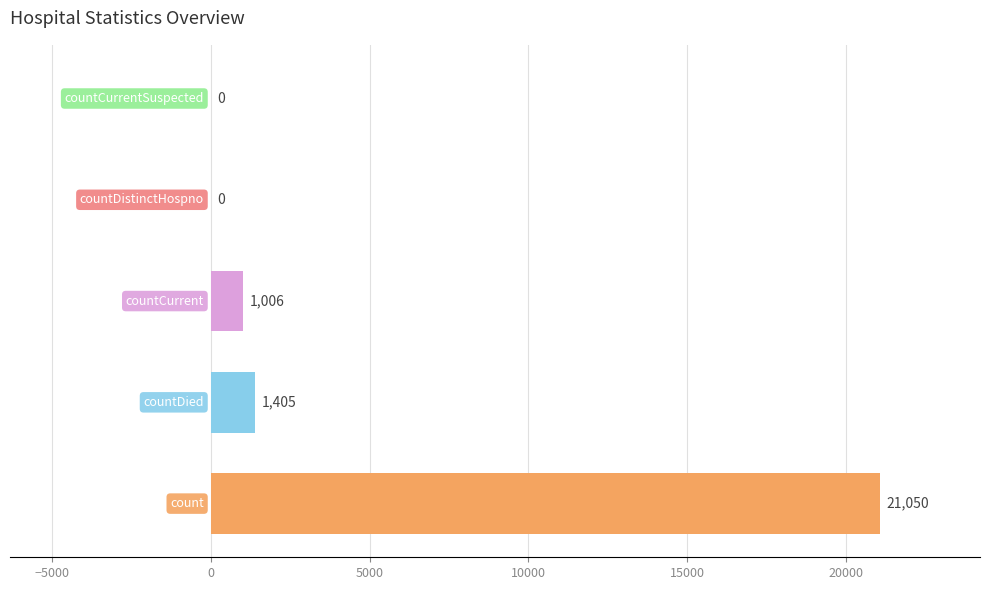

What is the sum of all values?

23461